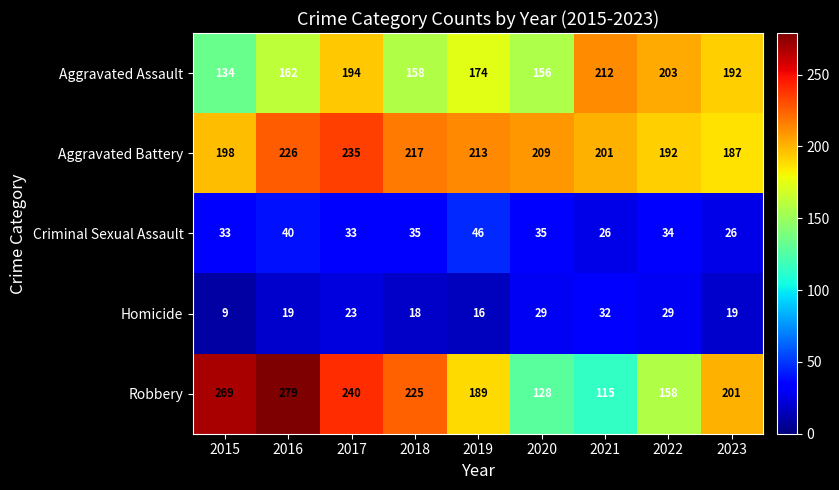

What is the approximate value of Criminal Sexual Assault at 2015, to the nearest 10?

30